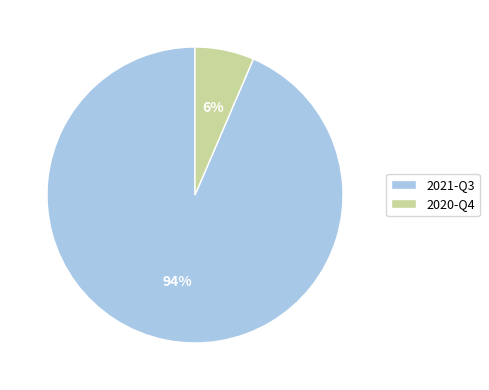

Which category has the biggest portion of the pie?

2021-Q3